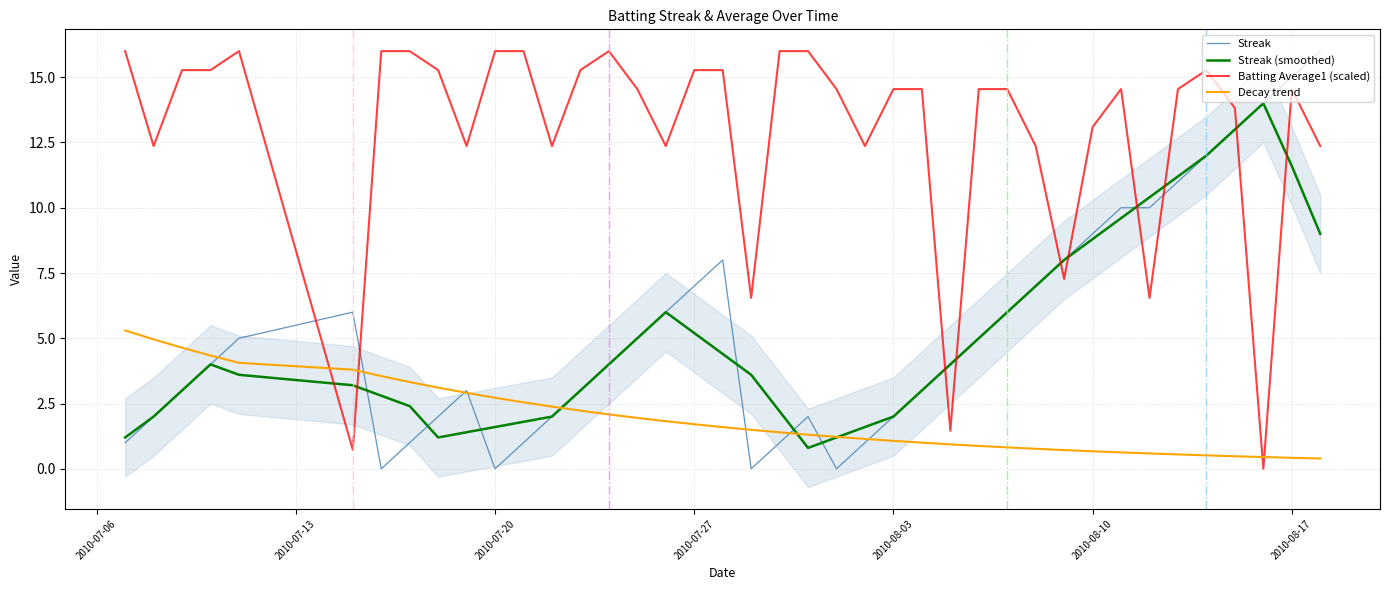

How many data points in Streak (smoothed) are less than 4?

20